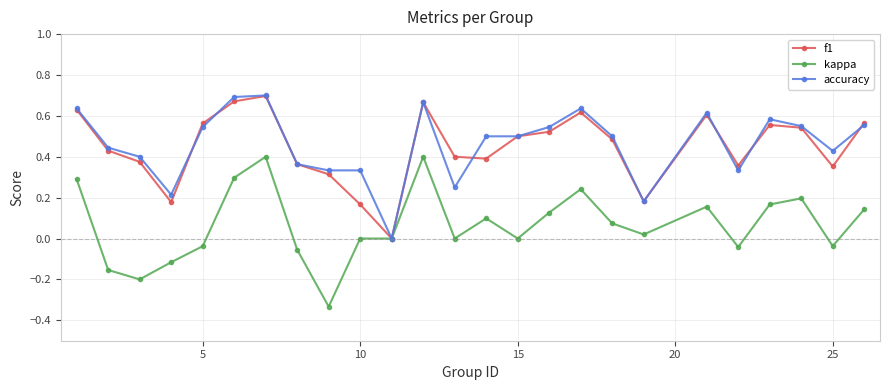

How many distinct data groups are displayed?

3